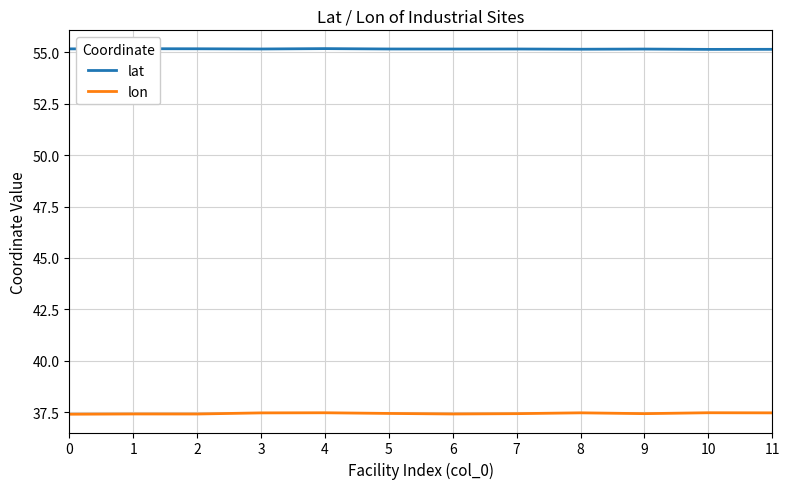

What is the maximum value shown in the chart?

55.2